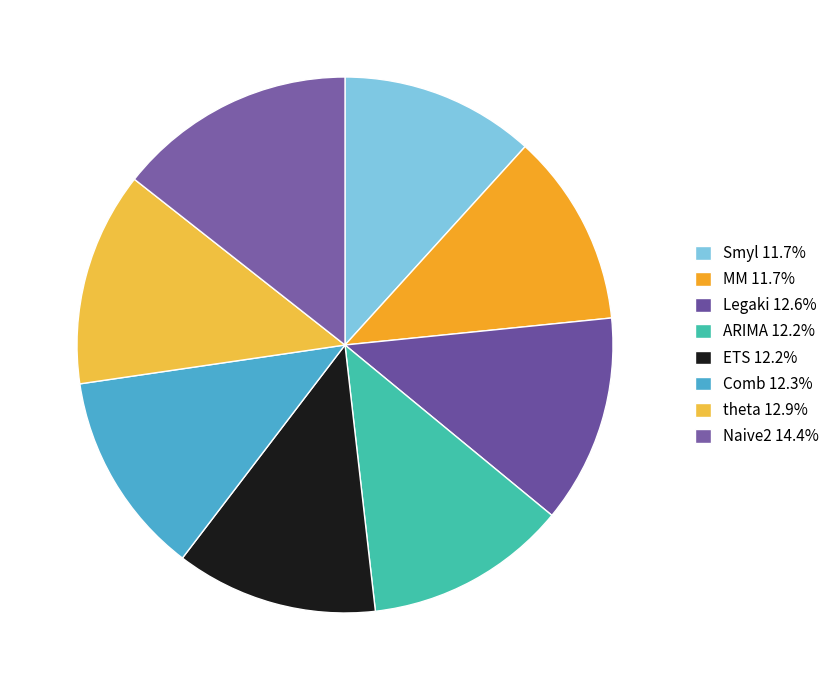

How many slices are in this pie chart?

8